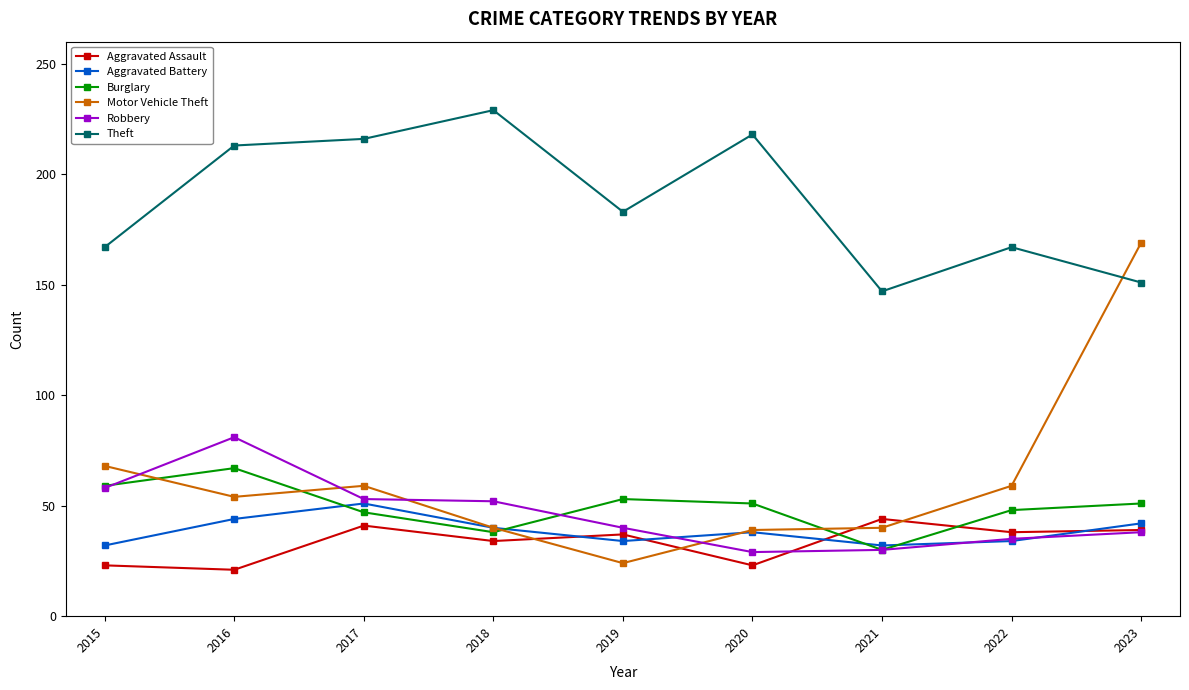

Where do Aggravated Assault and Motor Vehicle Theft first cross each other?

2018 and 2019